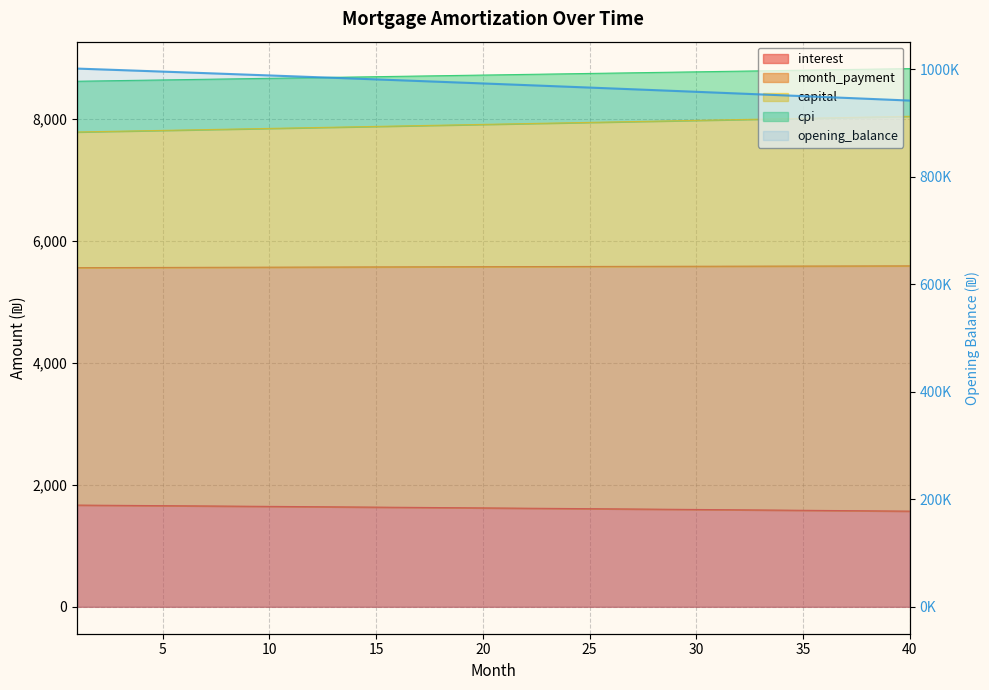

Reading left to right, extract all data points from this chart.

1000833.3	999441.0	998041.9	996636.2	995223.6	993804.2	992378.1	990945.1	989505.2	988058.5	986604.9	985144.4	983677.0	982202.6	980721.2	979232.9	977737.6	976235.2	974725.8	973209.3	971685.8	970155.1	968617.2	967072.3	965520.2	963960.8	962394.3	960820.5	959239.5	957651.2	956055.6	954452.7	952842.4	951224.8	949599.8	947967.4	946327.6	944680.4	943025.7	941363.4